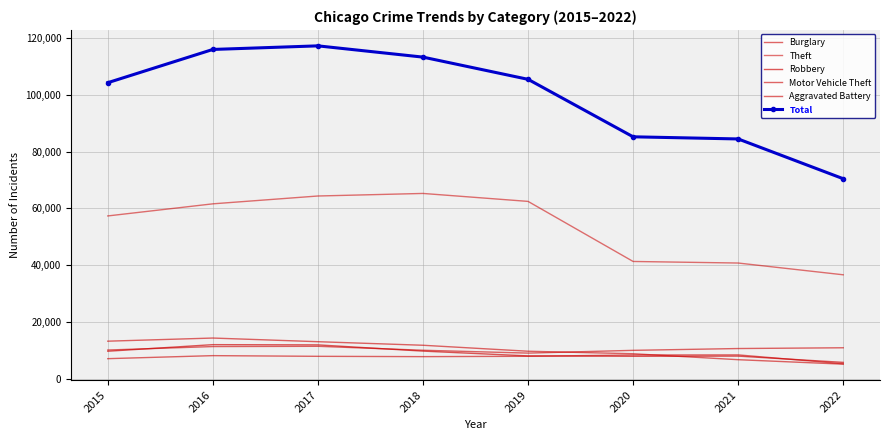

In Total, how many points are higher than both neighbors (excluding endpoints)?

1